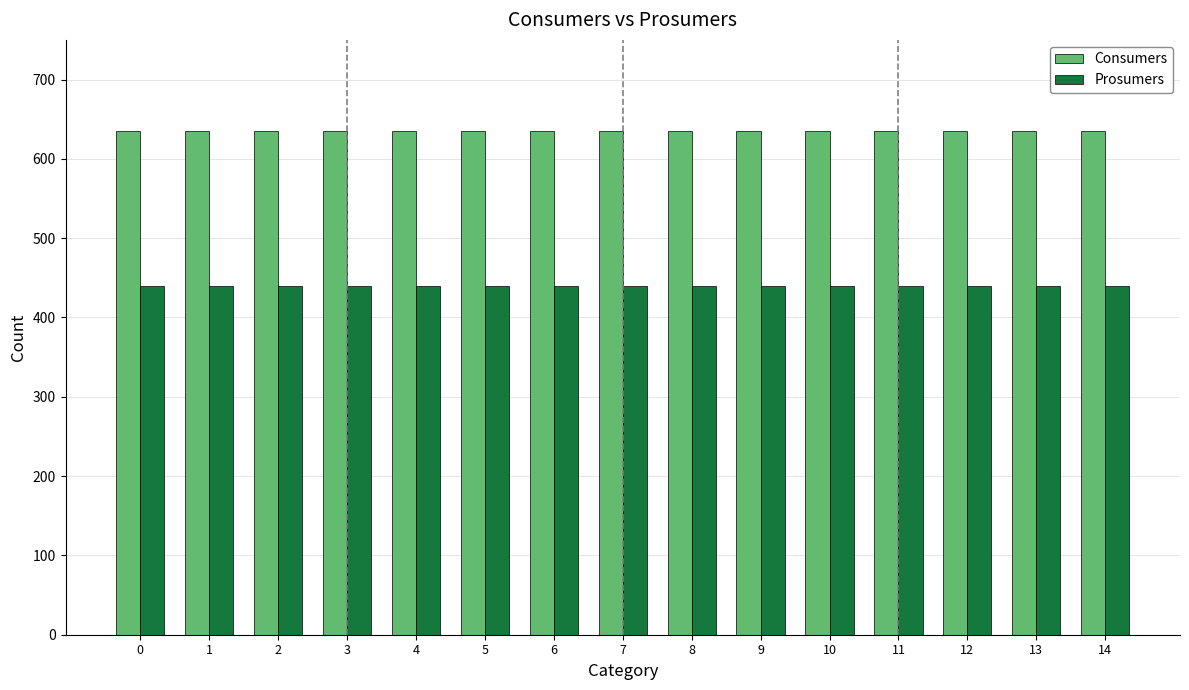

Reading left to right, what are all the values shown in this chart?

Consumers: 0=635	1=635	2=635	3=635	4=635	5=635	6=635	7=635	8=635	9=635	10=635	11=635	12=635	13=635	14=635
Prosumers: 0=440	1=440	2=440	3=440	4=440	5=440	6=440	7=440	8=440	9=440	10=440	11=440	12=440	13=440	14=440